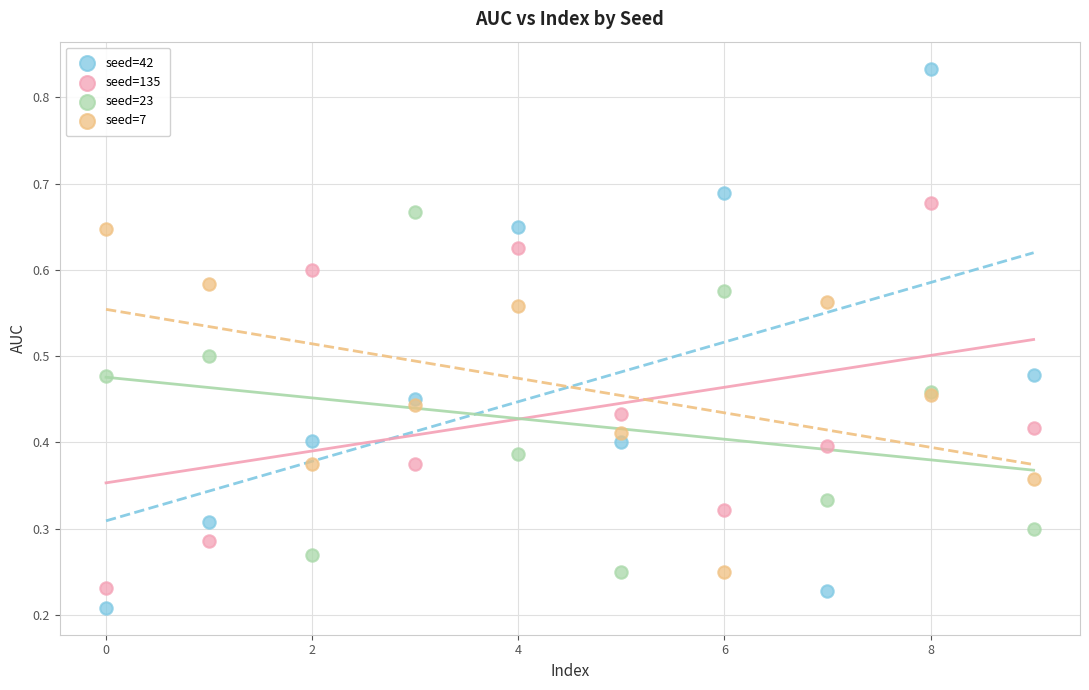

Which series reaches the maximum Y coordinate?

seed=42